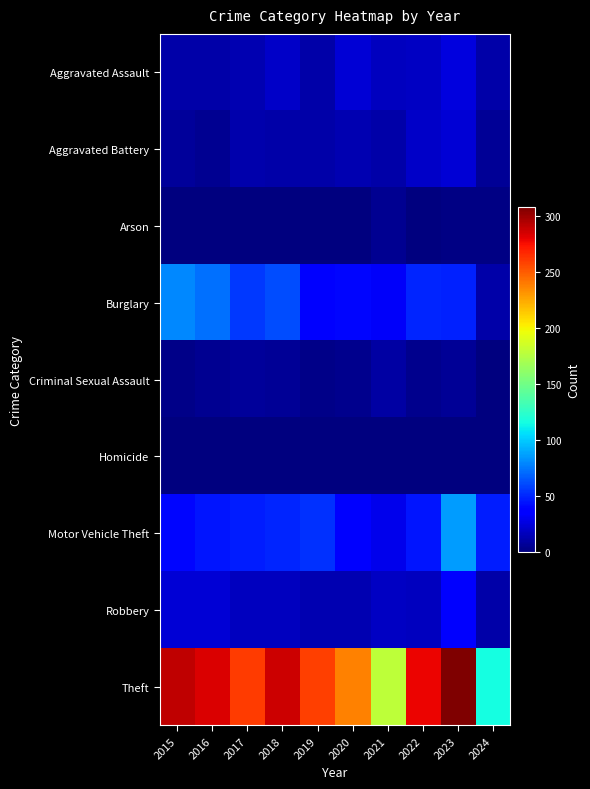

Reading left to right, list all the values displayed in this chart.

Aggravated Assault: 2015=11	2016=12	2017=14	2018=20	2019=12	2020=23	2021=18	2022=19	2023=26	2024=12
Aggravated Battery: 2015=8	2016=6	2017=13	2018=11	2019=12	2020=14	2021=12	2022=20	2023=23	2024=7
Arson: 2015=1	2016=0	2017=1	2018=0	2019=1	2020=0	2021=6	2022=0	2023=2	2024=2
Burglary: 2015=80	2016=73	2017=56	2018=62	2019=39	2020=40	2021=33	2022=50	2023=49	2024=12
Criminal Sexual Assault: 2015=3	2016=5	2017=8	2018=7	2019=3	2020=4	2021=10	2022=4	2023=7	2024=0
Homicide: 2015=1	2016=1	2017=1	2018=1	2019=0	2020=0	2021=1	2022=1	2023=0	2024=0
Motor Vehicle Theft: 2015=40	2016=45	2017=47	2018=50	2019=54	2020=37	2021=30	2022=45	2023=86	2024=48
Robbery: 2015=24	2016=24	2017=18	2018=17	2019=14	2020=14	2021=19	2022=18	2023=39	2024=11
Theft: 2015=290	2016=283	2017=261	2018=287	2019=259	2020=238	2021=179	2022=279	2023=308	2024=116